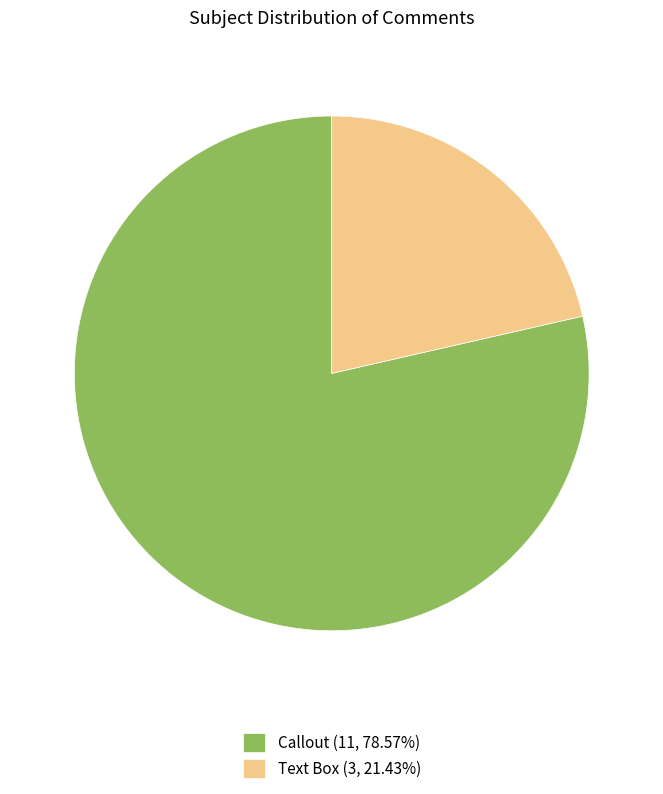

Is it true that Text Box is 10% of the pie?

False